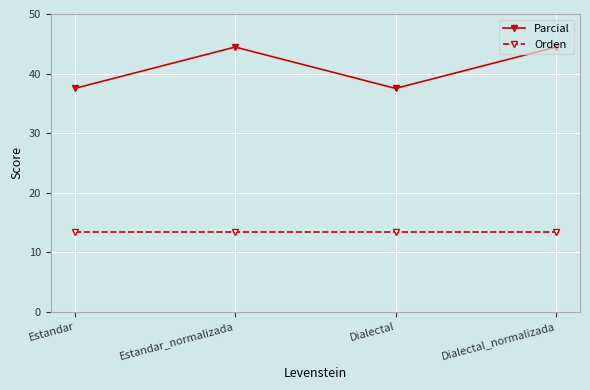

List the series in order of their peak value, highest first.

Parcial, Orden